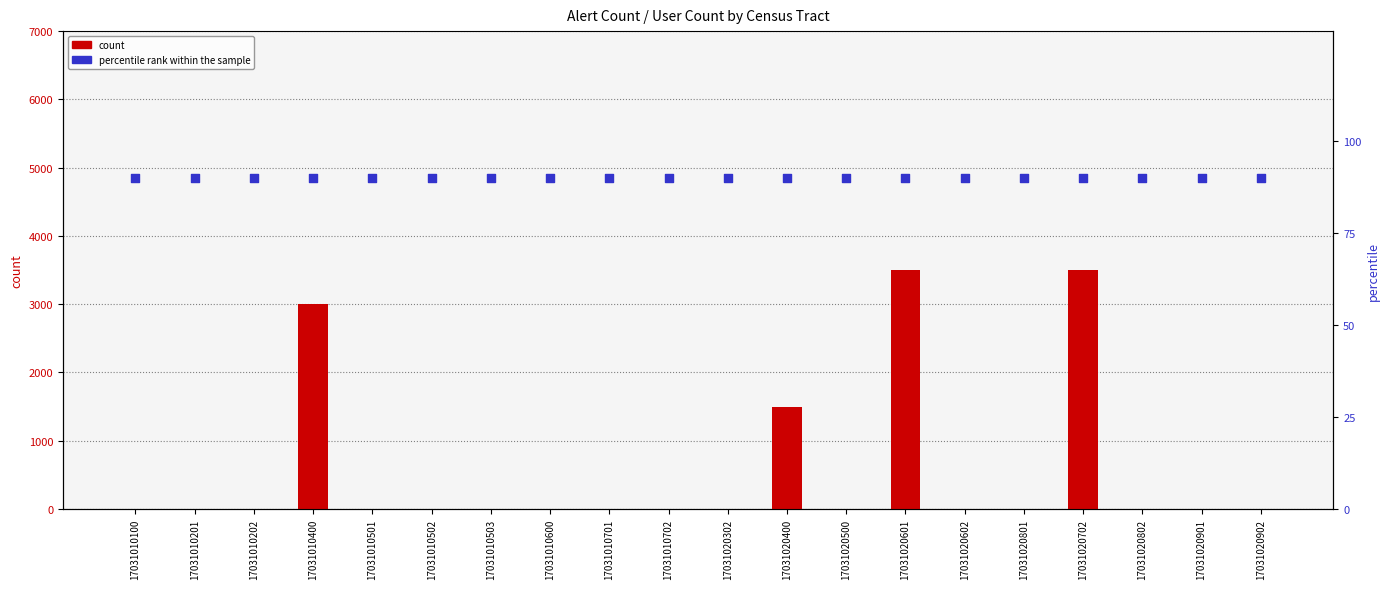

At which category is the sum across all series the highest?

17031020601